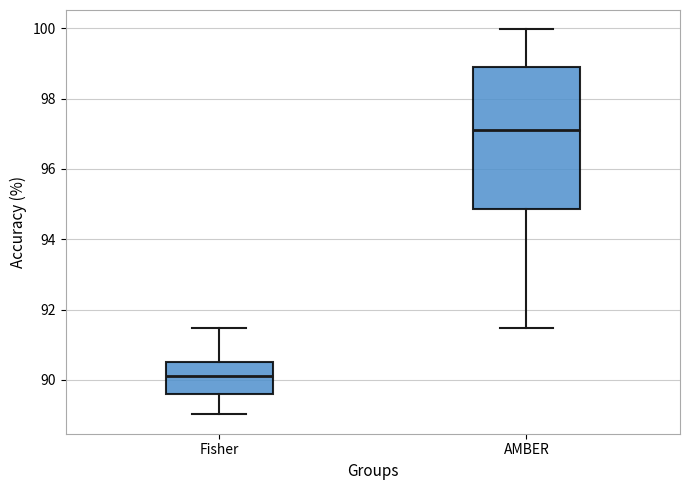

Which box is the tallest, from its lower edge to its upper edge?

AMBER